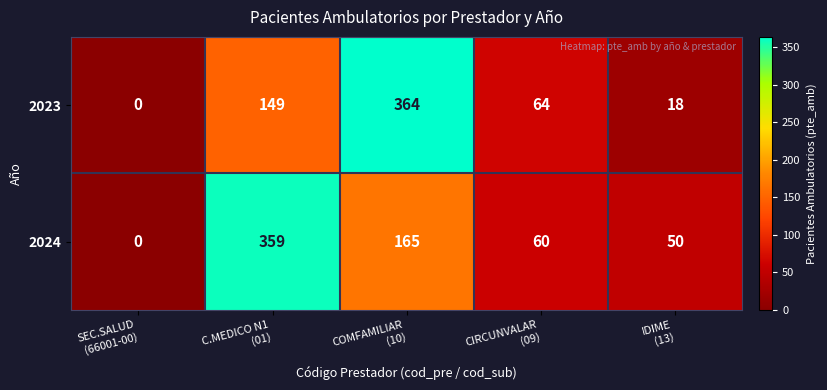

Reading left to right, transcribe all the data shown in this chart.

2023: 0	149	364	64	18
2024: 0	359	165	60	50